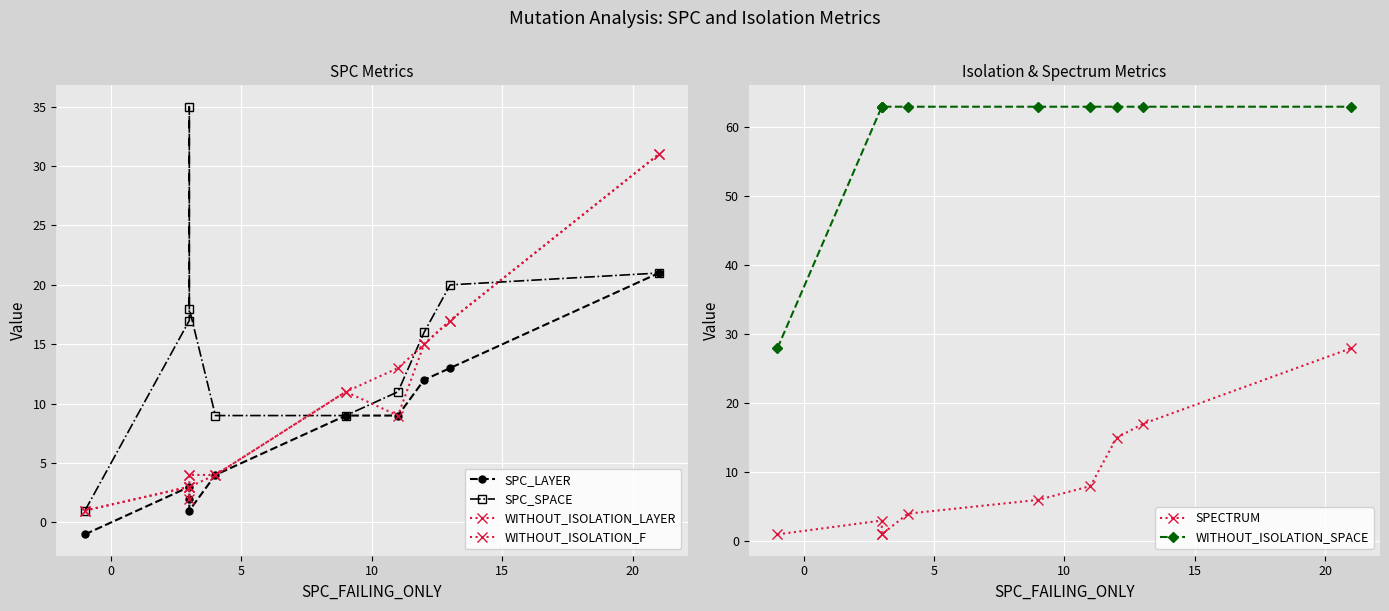

What is the total value across all series at 15?

88